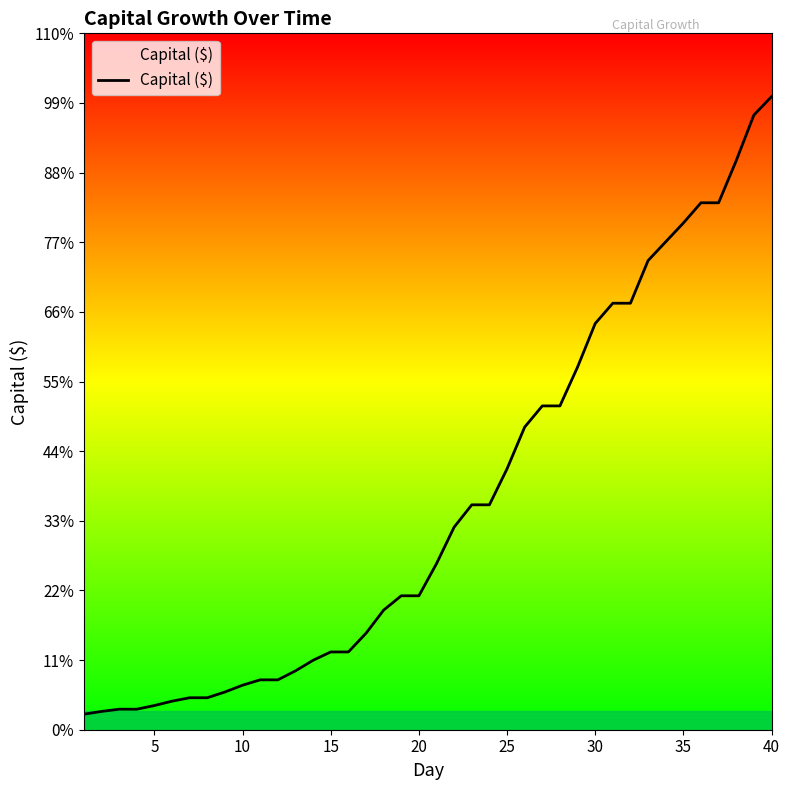

How many data points are above 76392?

21